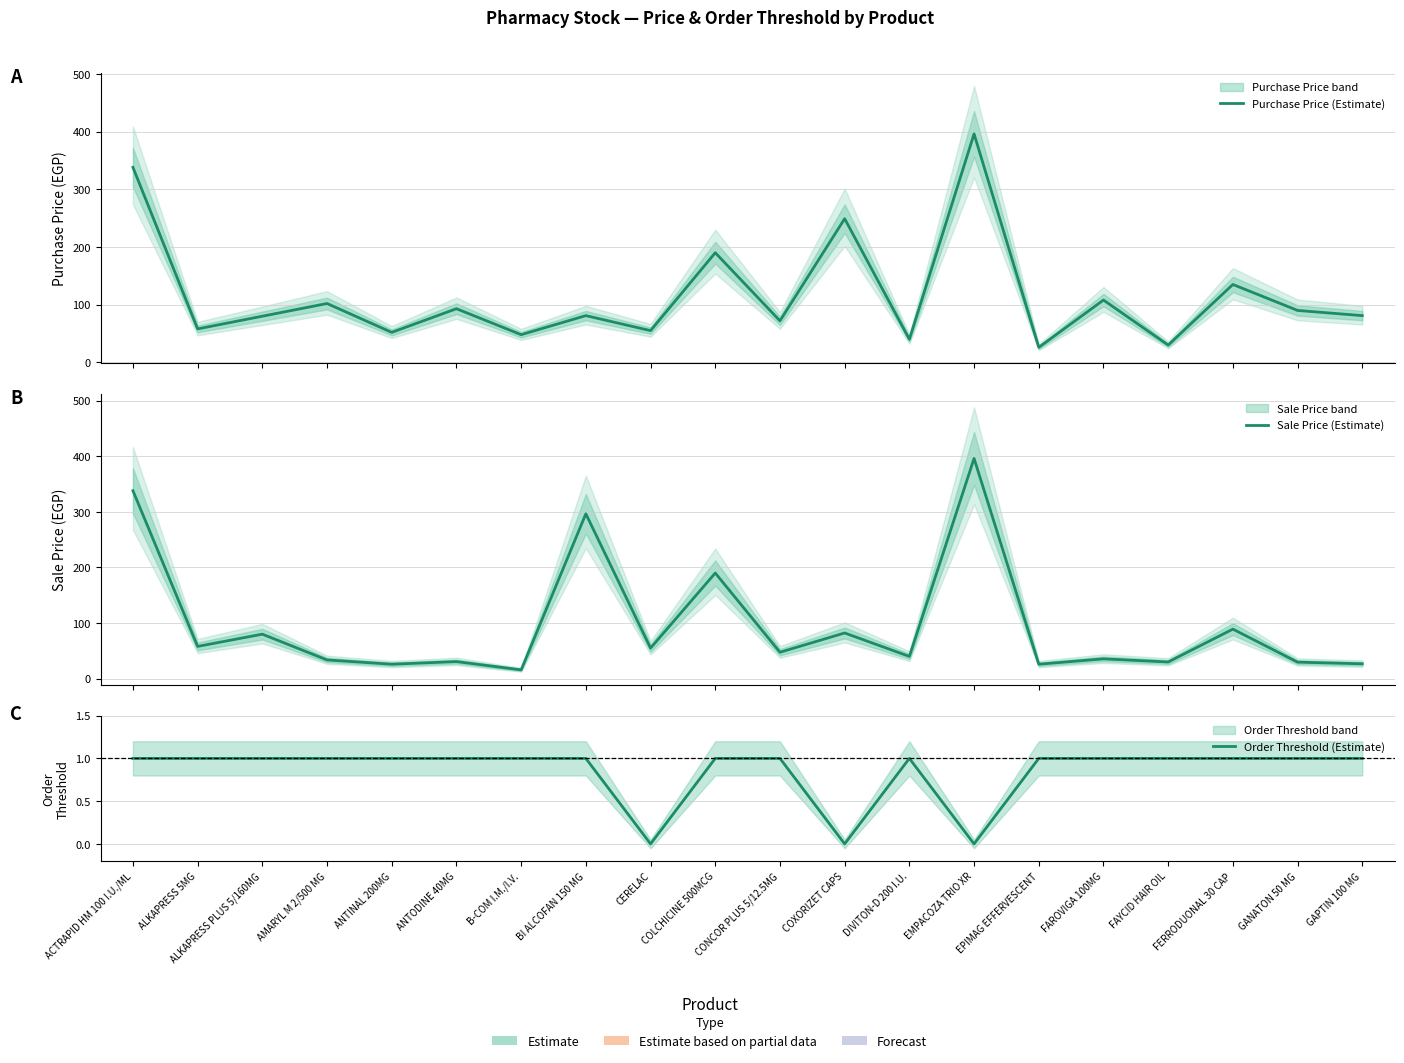

How many lines are shown in the chart?

3